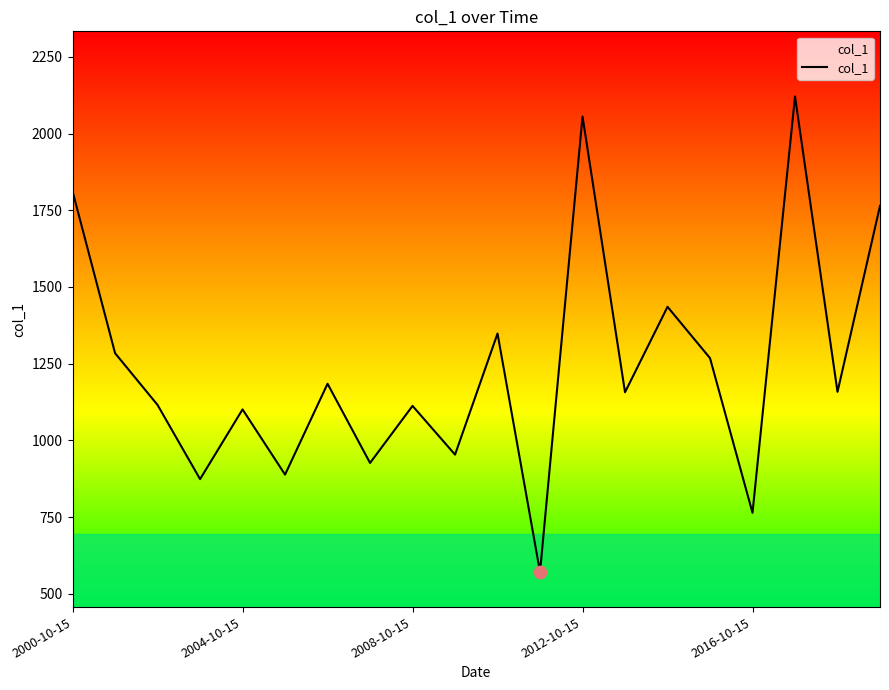

What is the minimum value shown in the chart?

571.0